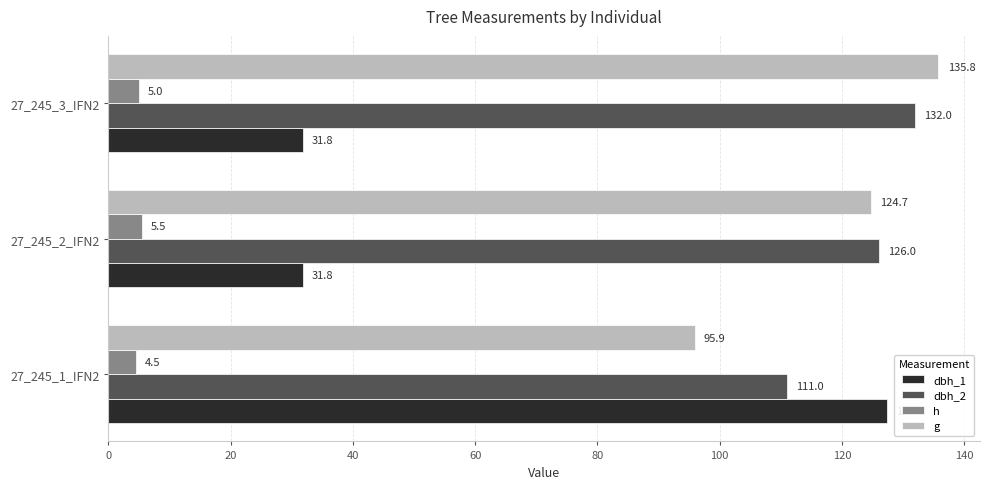

The value of dbh_1 at 27_245_2_IFN2 is 31.8. True or false?

True